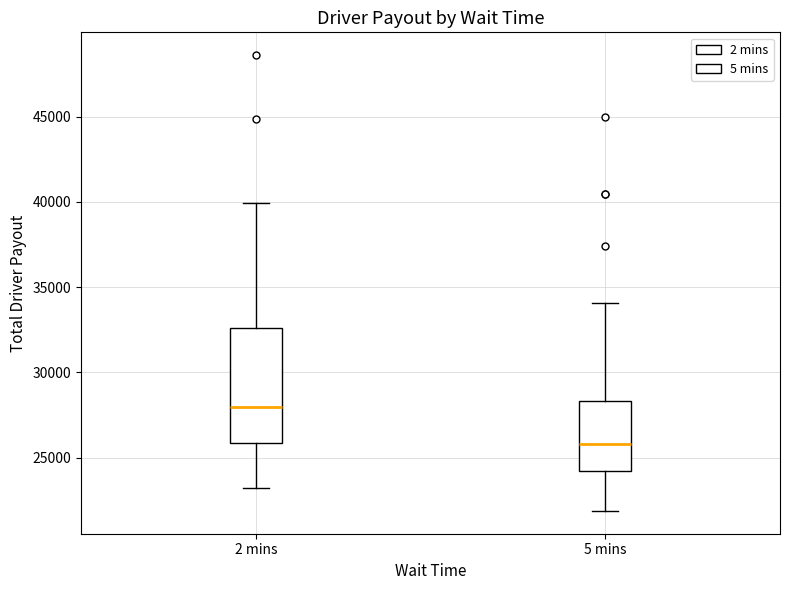

Where does the upper whisker of the box for 5 mins end on the y-axis? The values are not printed on the chart, so give them approximately, as read against the axis.

34000